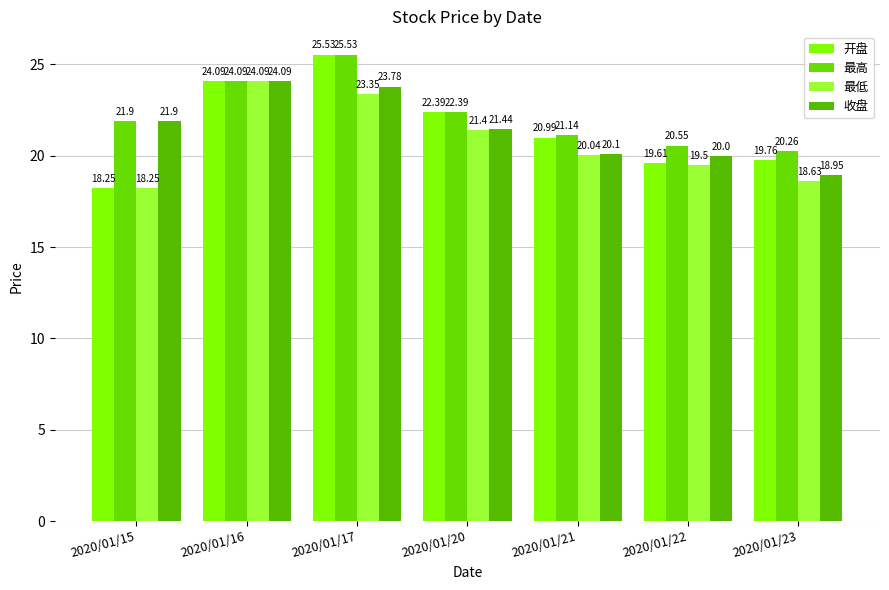

What is the minimum value for 最低?

18.2